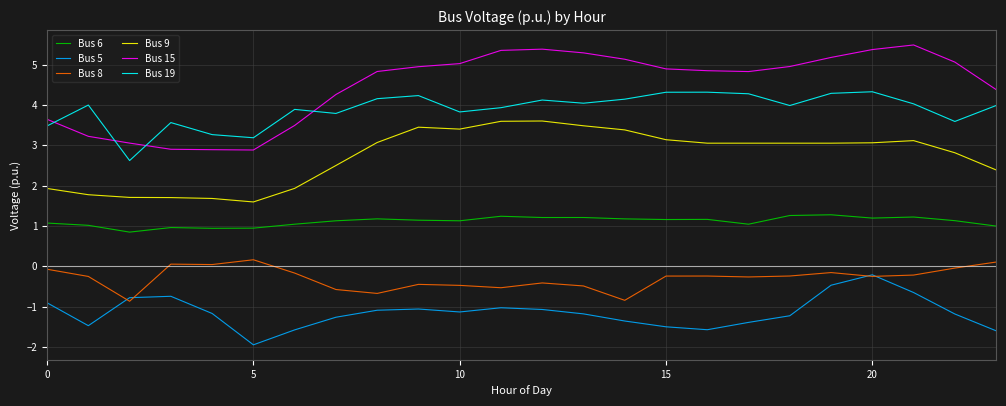

Which series has the widest spread of values?

Bus 15